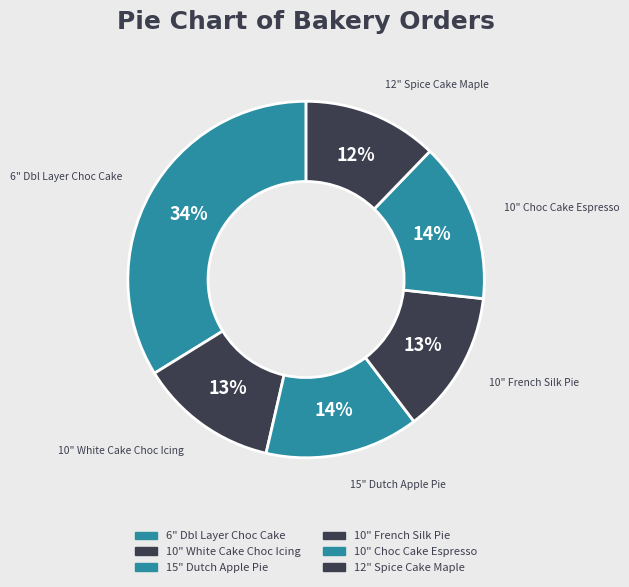

Rank the categories by value from highest to lowest.

6" Double Layer Chocolate Cake, 10" Chocolate Cake with Espresso Icing, 15" Dutch Apple Pie, 10" French Silk Pie, 10" White Cake with Chocolate Icing, 12" Spice Cake with Maple Icing